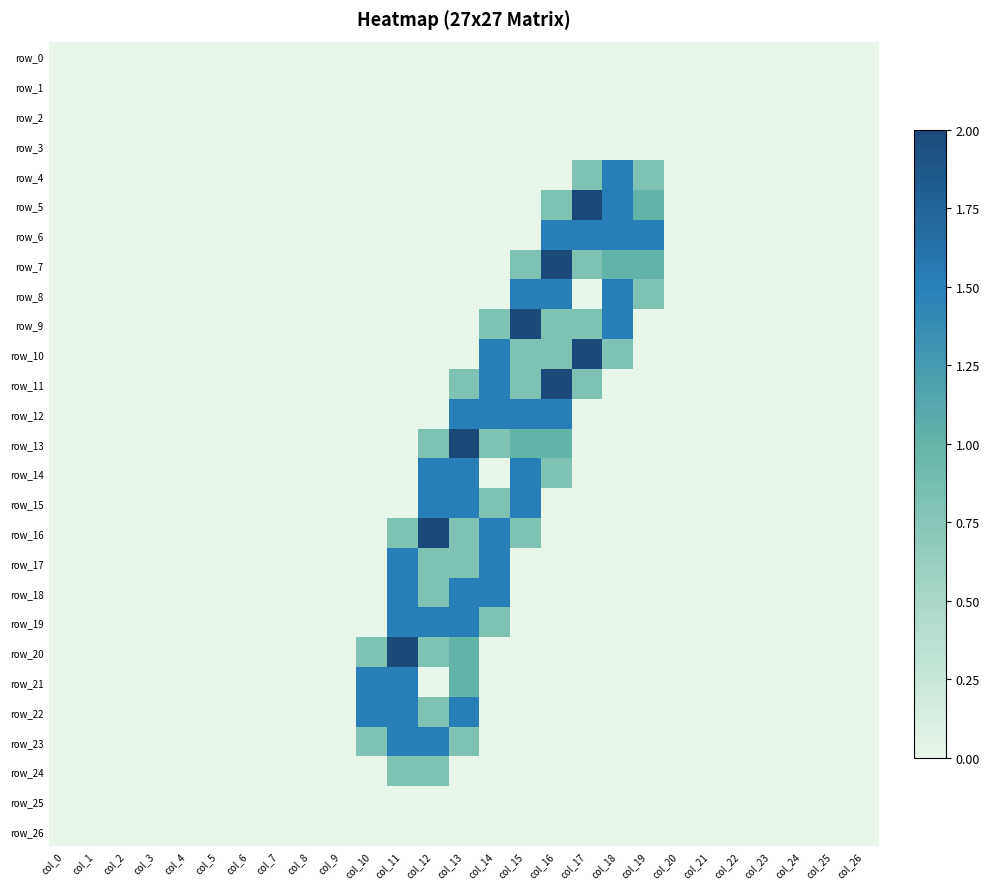

What is the maximum value for row_11?

2.0